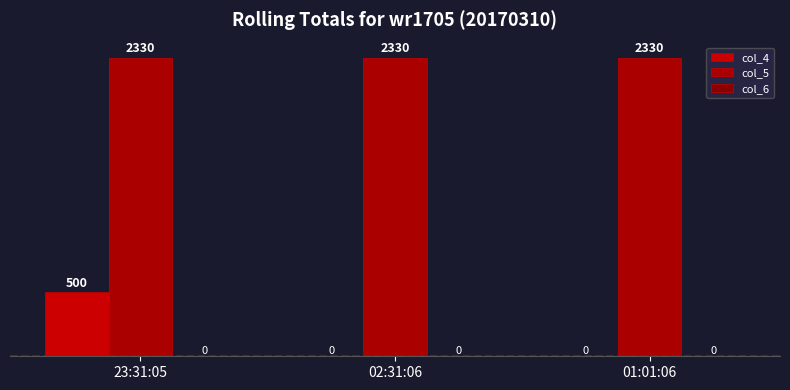

How many values in col_4 are above zero?

1